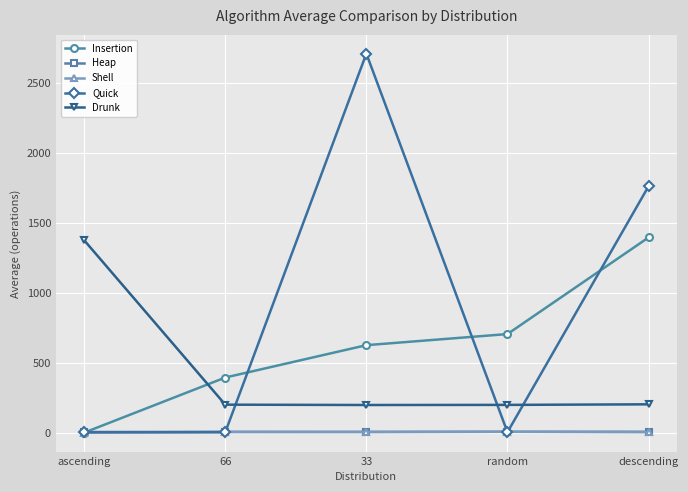

What is the label of the 3rd point from the right?

33